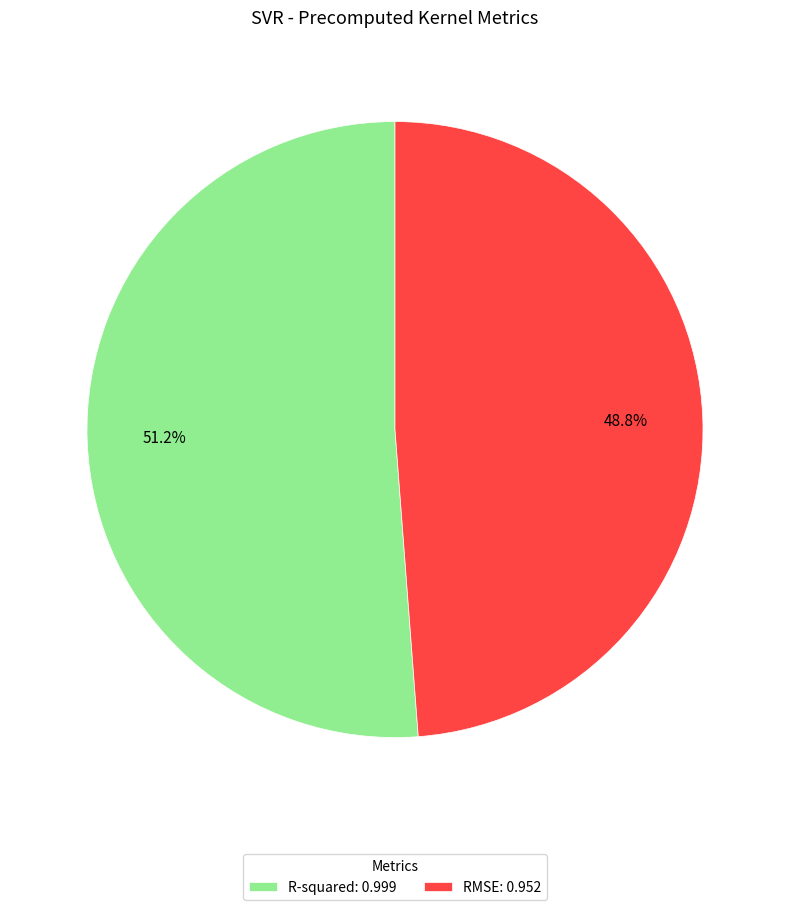

What percentage is the RMSE slice, to the nearest percent?

49%